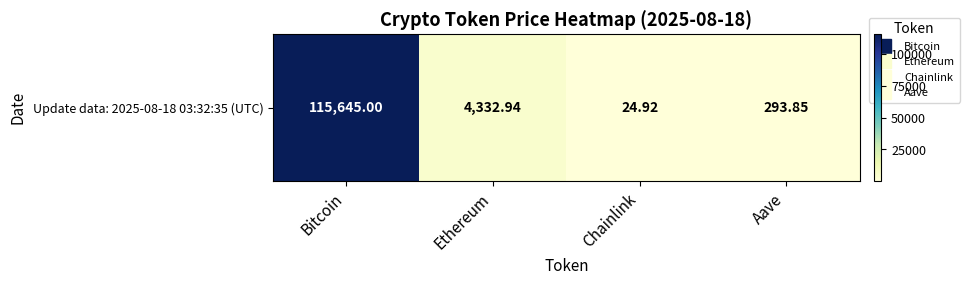

Rank the categories by value from highest to lowest.

Bitcoin, Ethereum, Aave, Chainlink